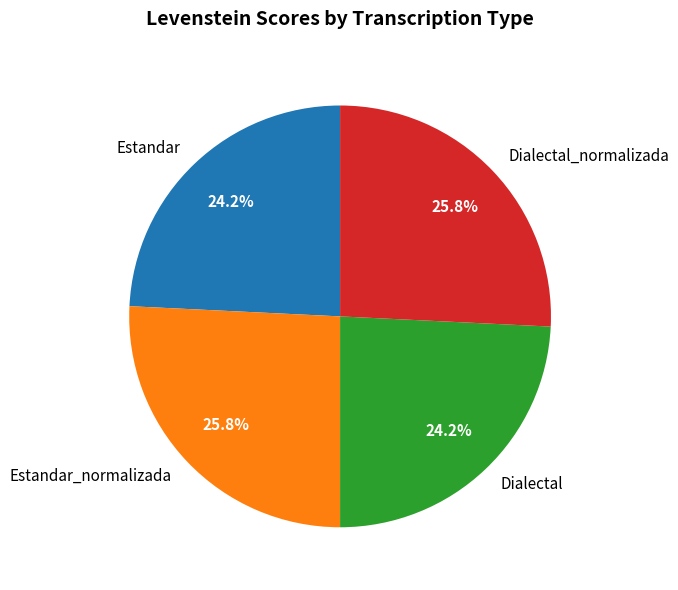

Does Estandar_normalizada account for over 50% of the chart?

No